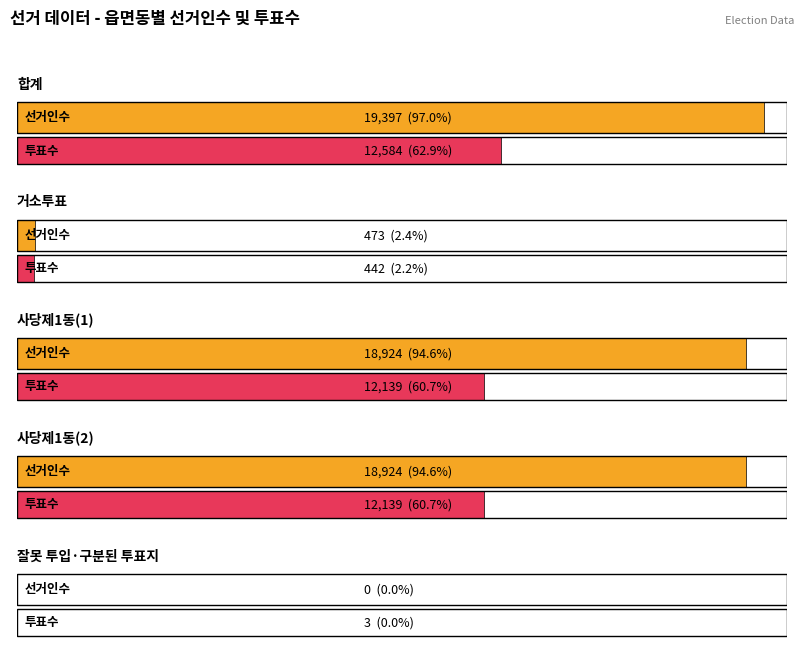

How many data points in 투표수 are above 12139?

1